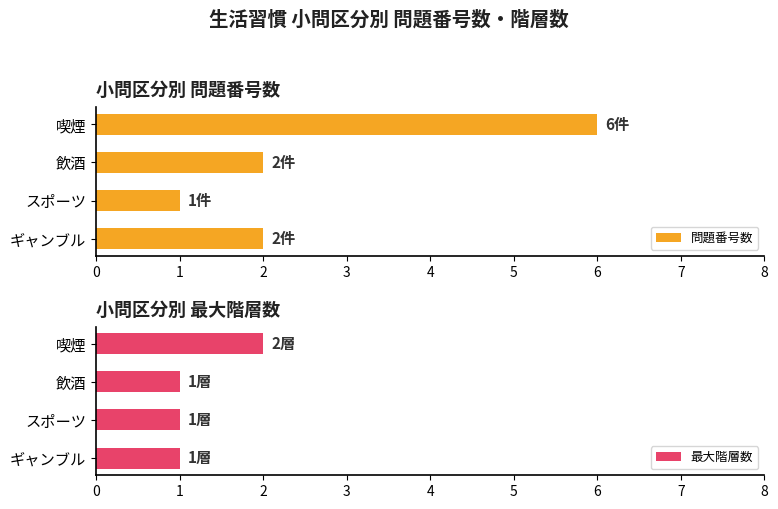

What is the minimum value shown in the chart?

1